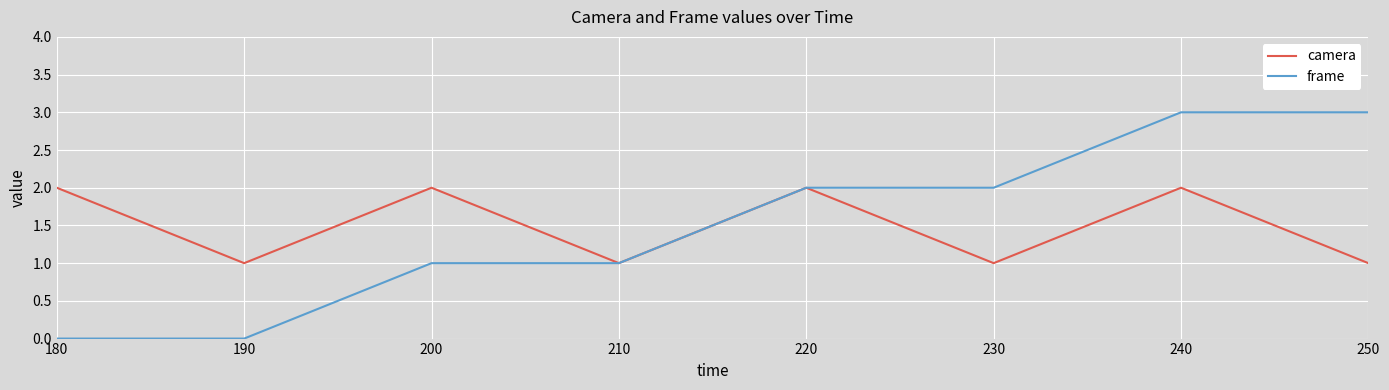

Which series has the largest range (max minus min)?

frame